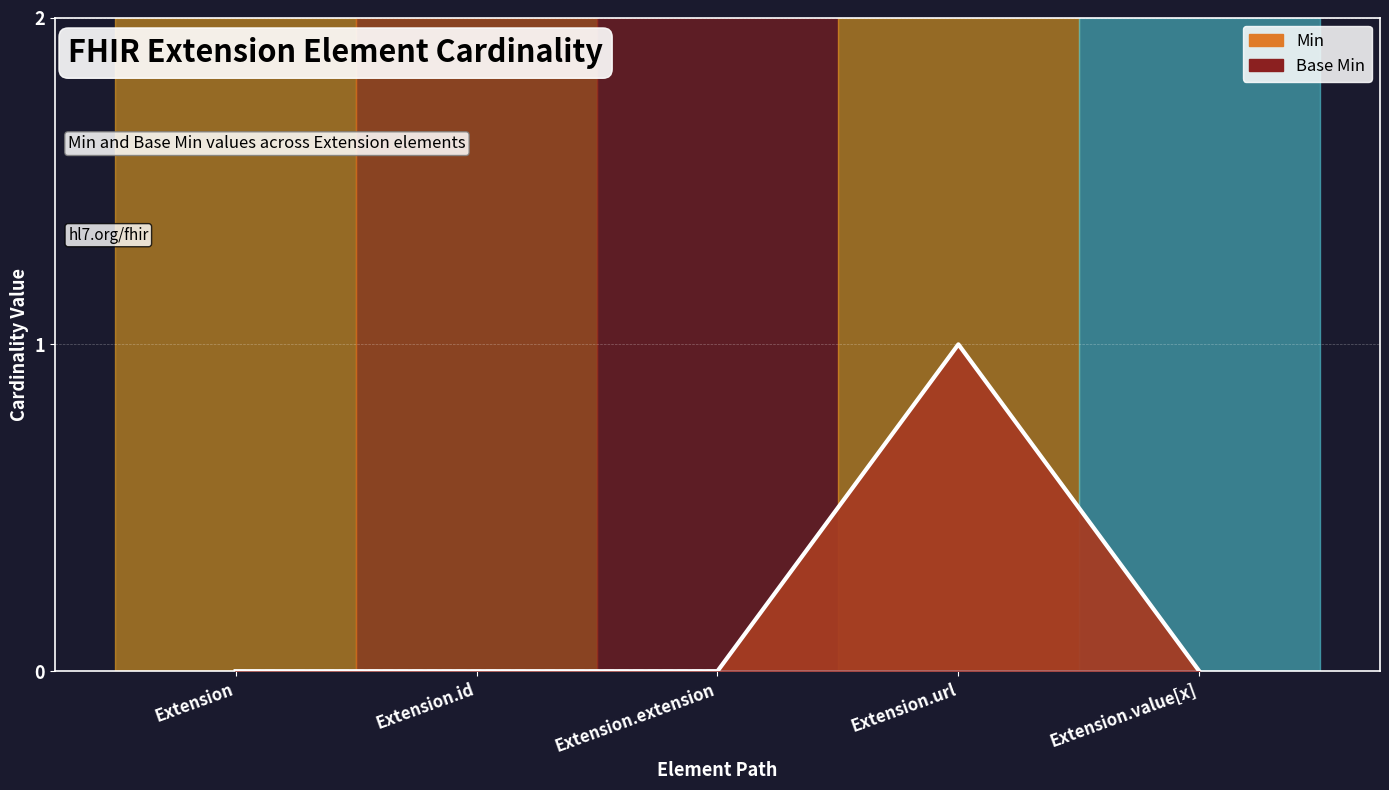

What are all the series names shown in the legend?

Min, Base Min